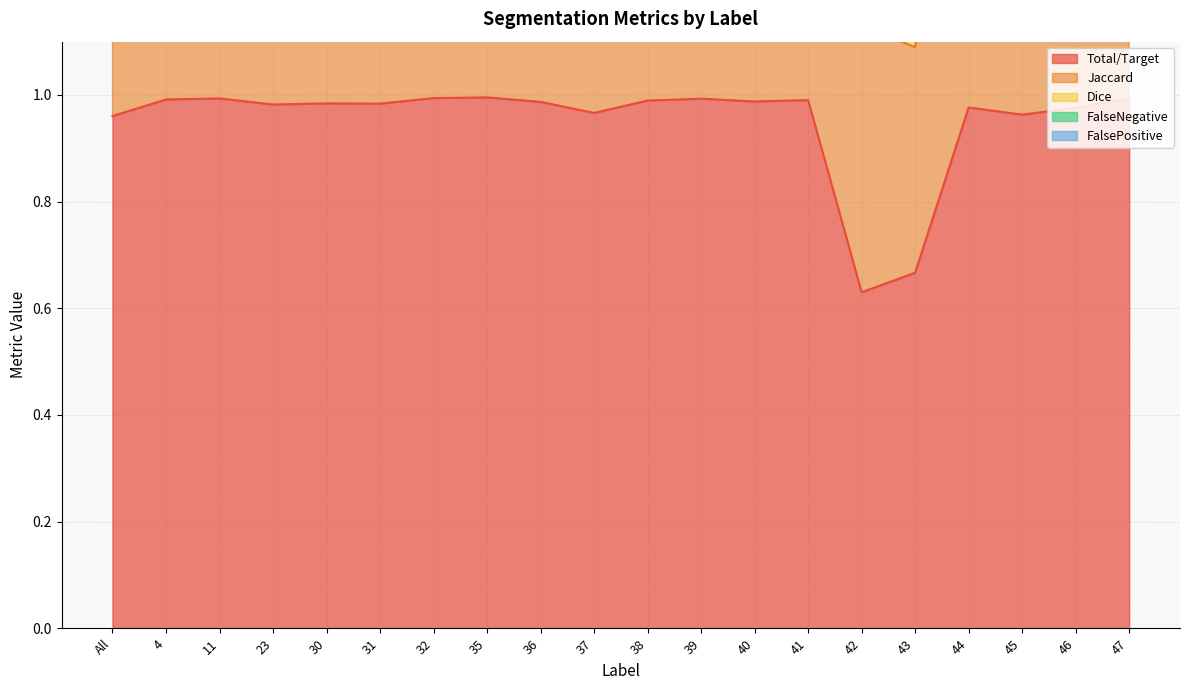

At 38, list the series in order from smallest to largest.

Total/Target, Dice, Jaccard, FalseNegative